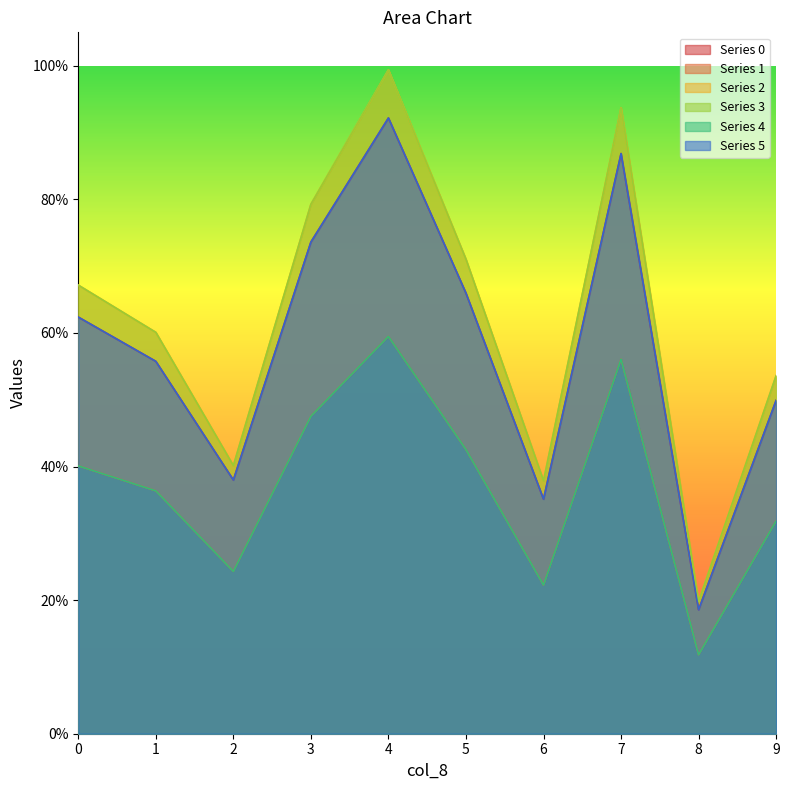

Between 4 and 6, which series saw the biggest shift?

2